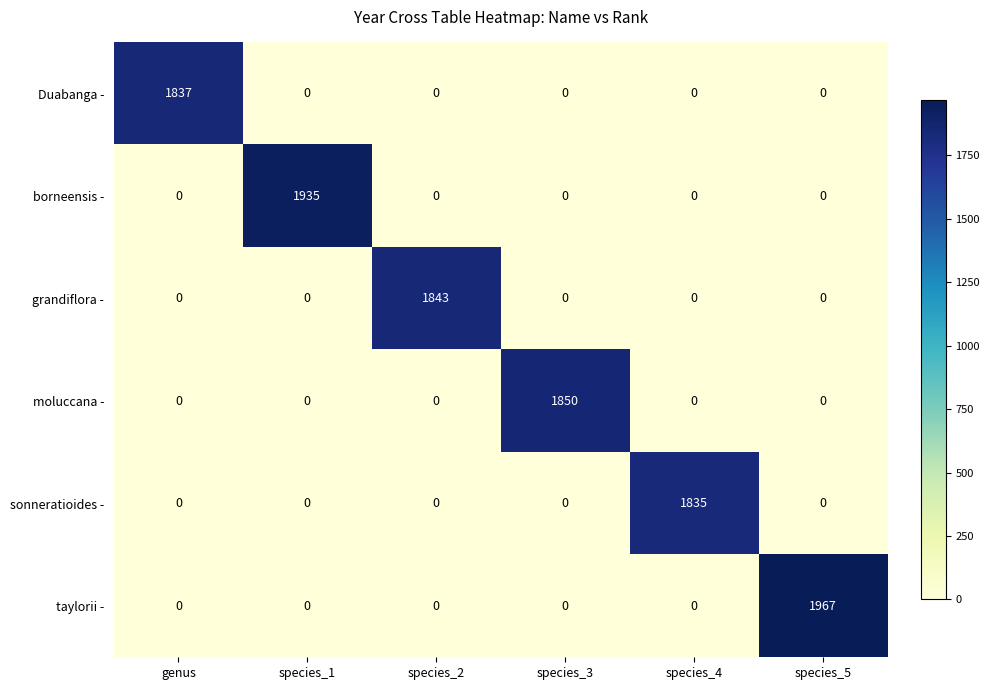

At which category is the sum across all series the highest?

species_5